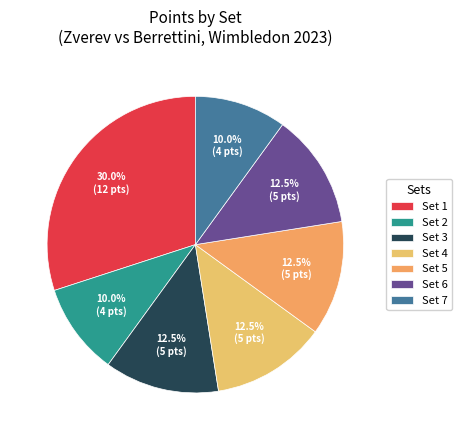

To the nearest percent, what is the average slice percentage?

14%